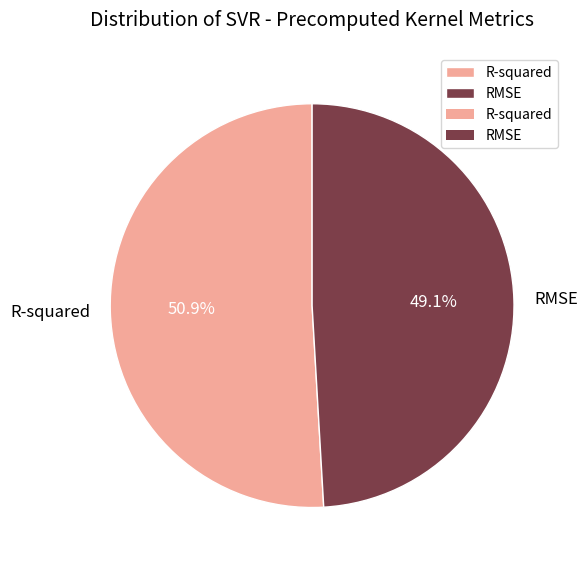

What percentage do R-squared and RMSE together represent?

100.0%